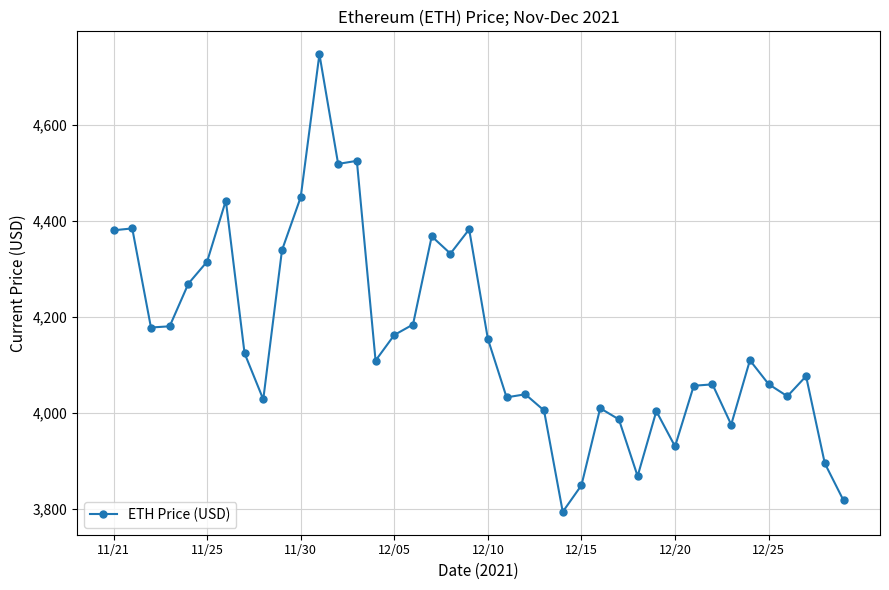

Does the chart display data point markers on the line(s)?

Yes